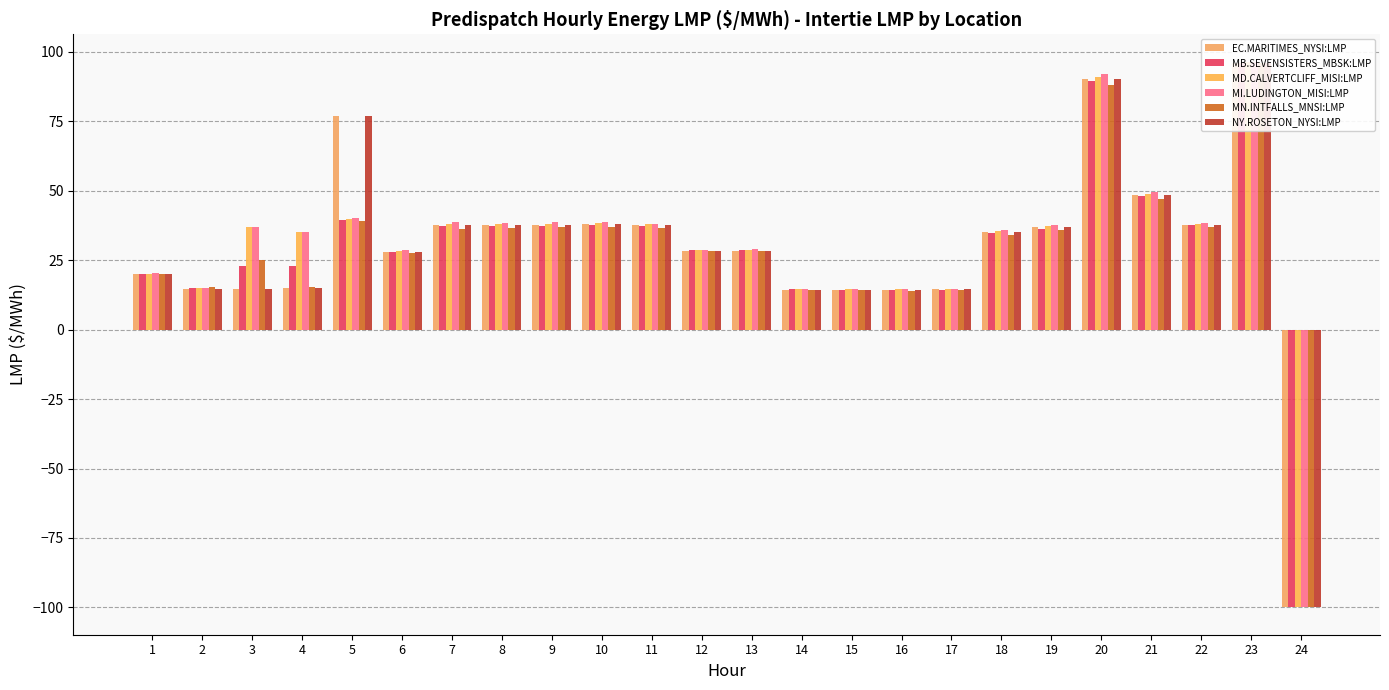

True or false: MD.CALVERTCLIFF_MISI:LMP has a value of 38.0 at 8.

True